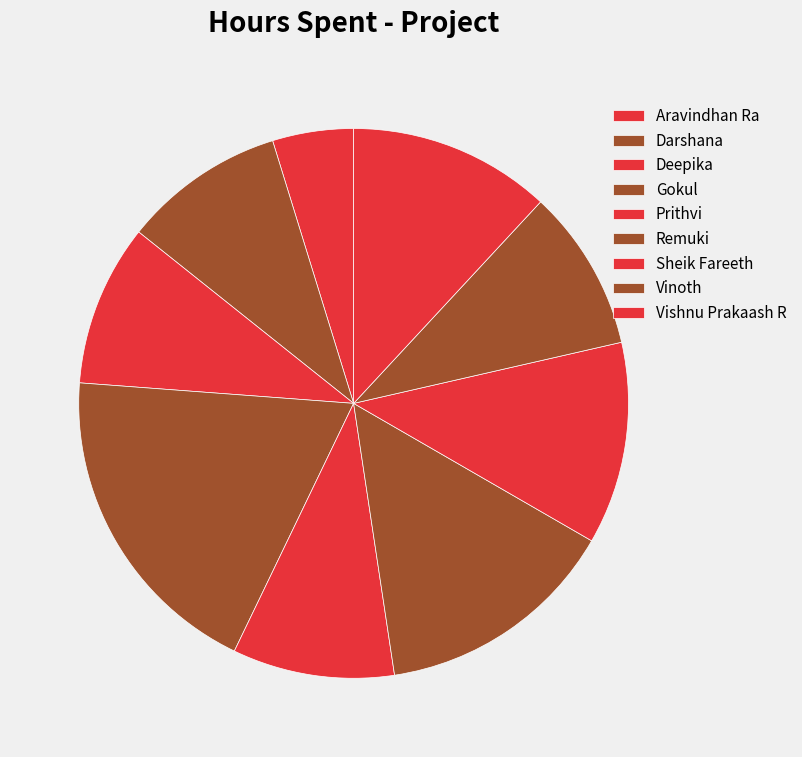

Is it true that Gokul is 4% of the pie?

False